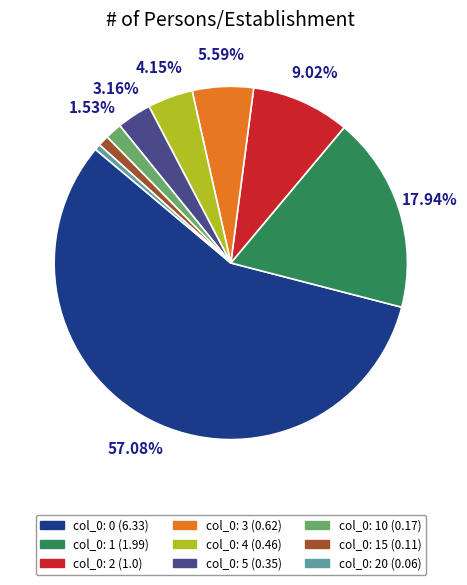

How many slices are in this pie chart?

9